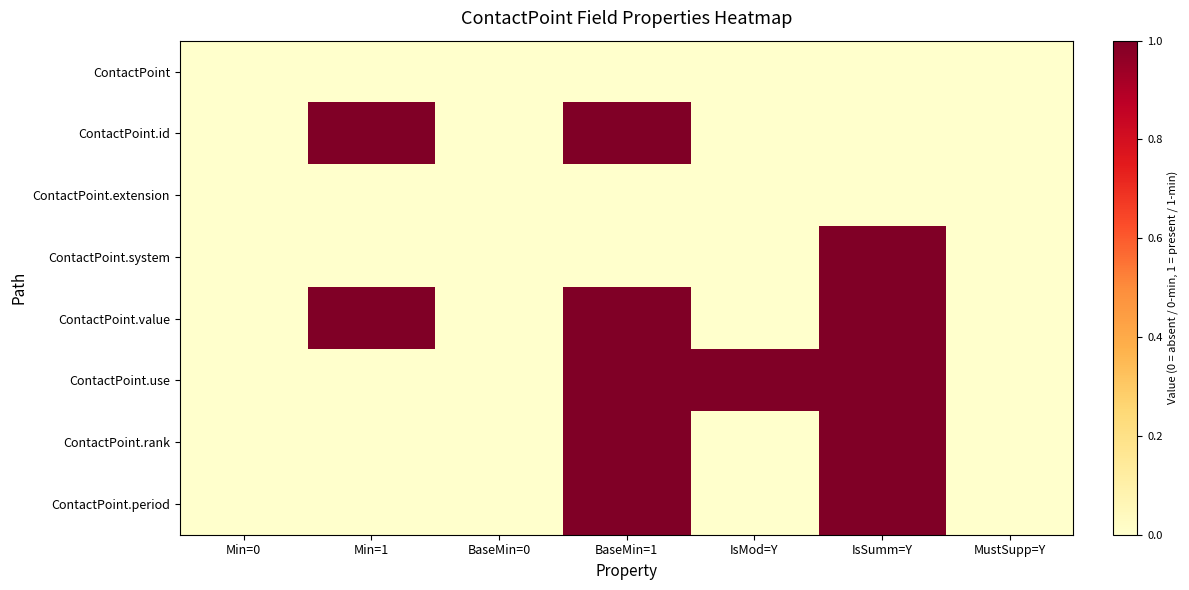

Which series has the largest range (max minus min)?

ContactPoint.id